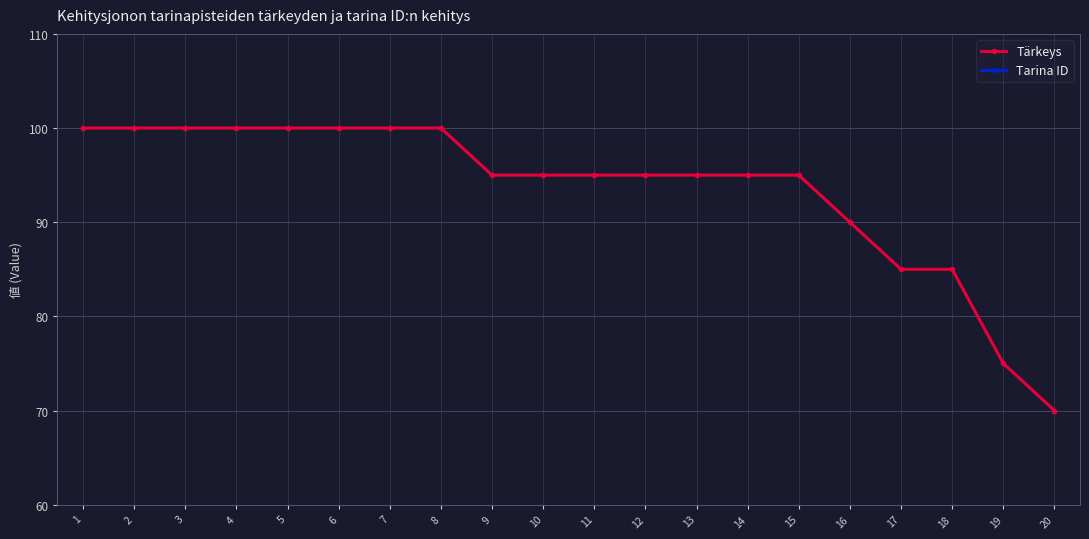

Which category has the lowest value in the Tarina ID series?

1